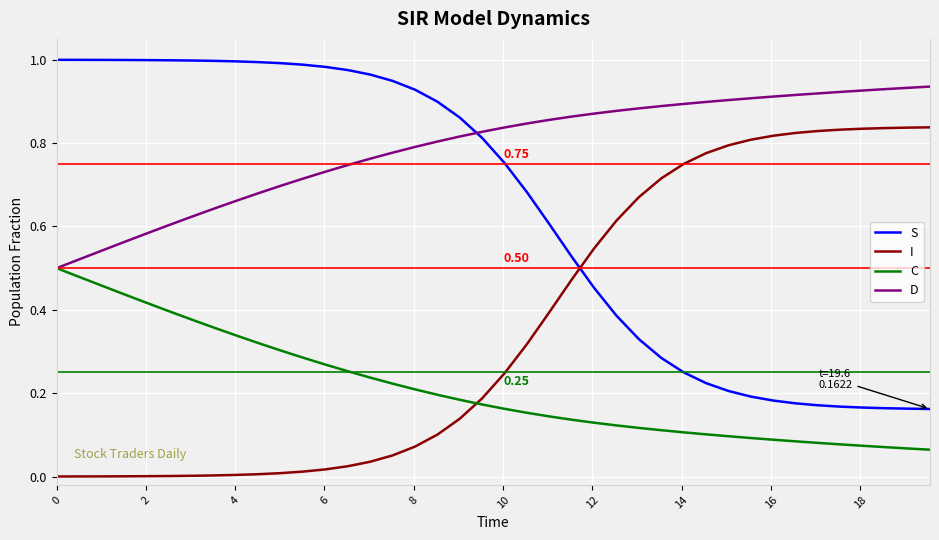

How many times do C and I cross each other?

1